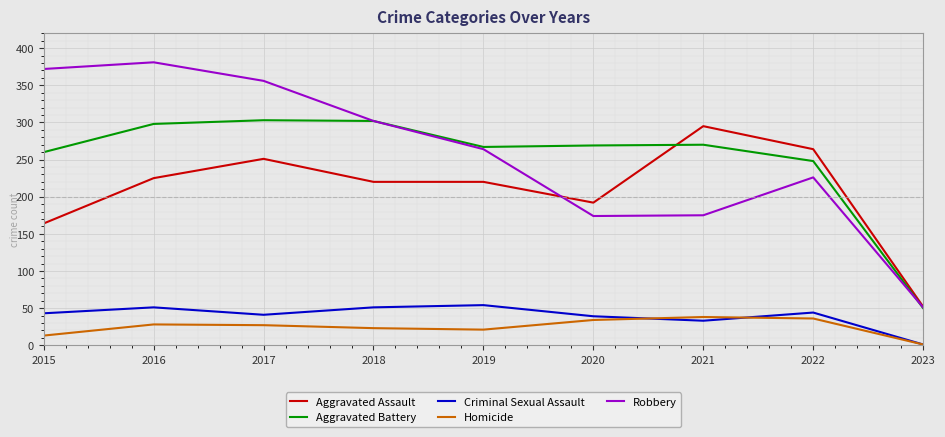

What is the total value across all series at 2021?

811